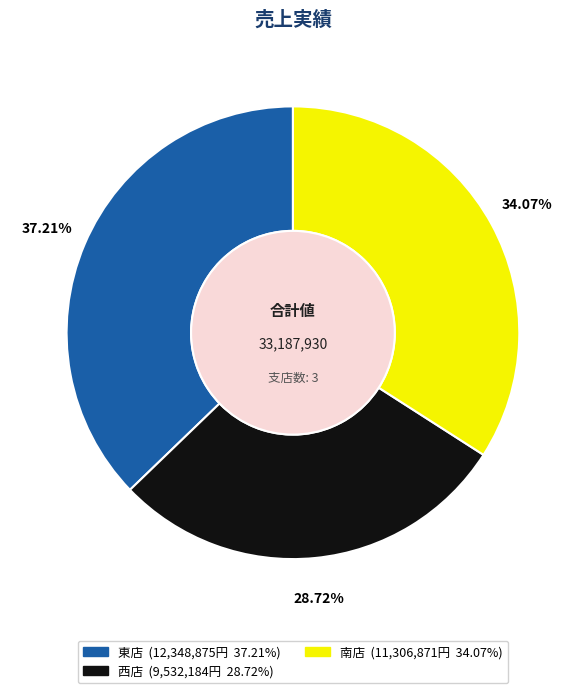

To the nearest percent, what percentage of the pie is 東店?

37%